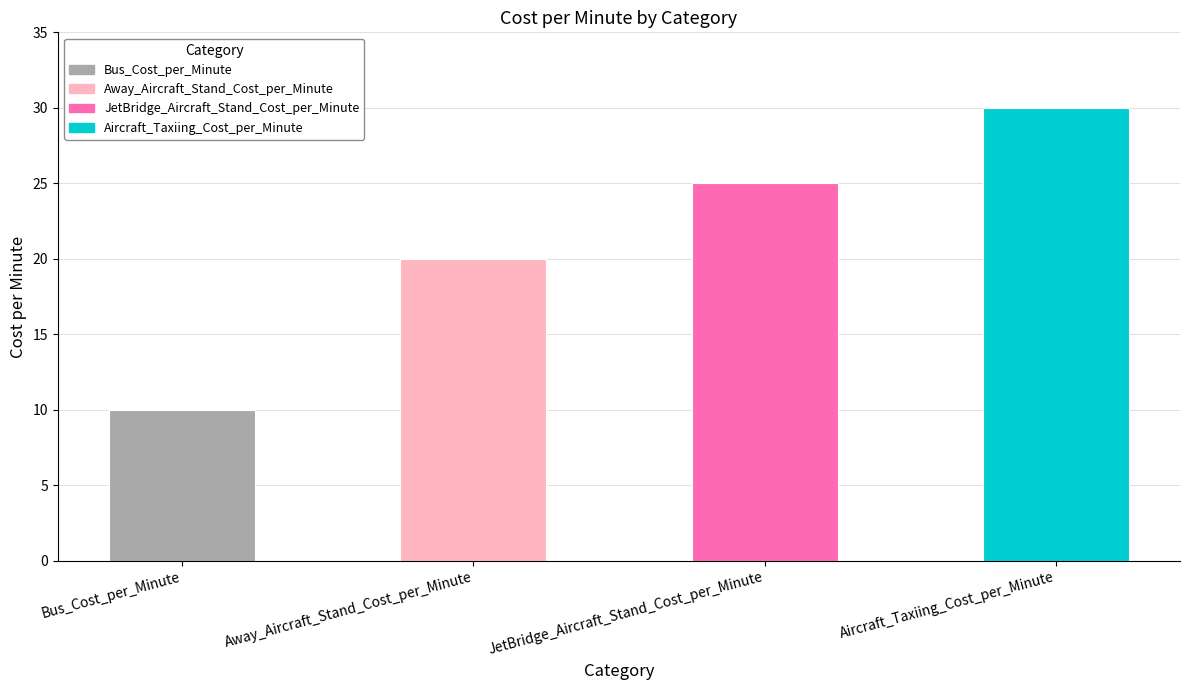

What is the sum of the values at Bus_Cost_per_Minute and Aircraft_Taxiing_Cost_per_Minute?

40